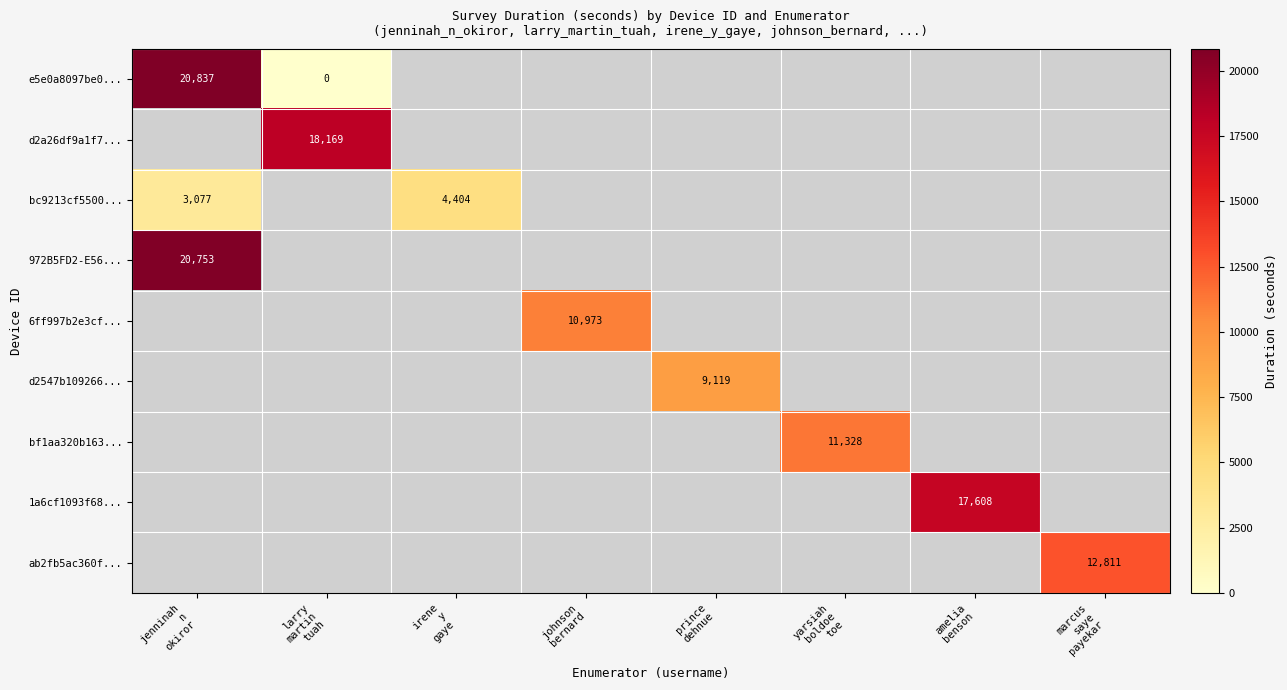

Rank the categories by e5e0a8097be0... value from highest to lowest.

jenninah n okiror, larry martin tuah, irene y gaye, johnson bernard, prince dehnue, yarsiah boldoe toe, amelia benson, marcus saye payekar